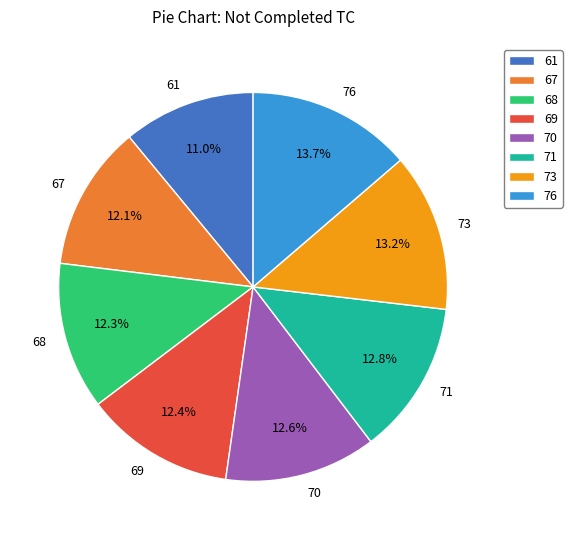

To the nearest percent, what percentage of the pie is 67?

12%